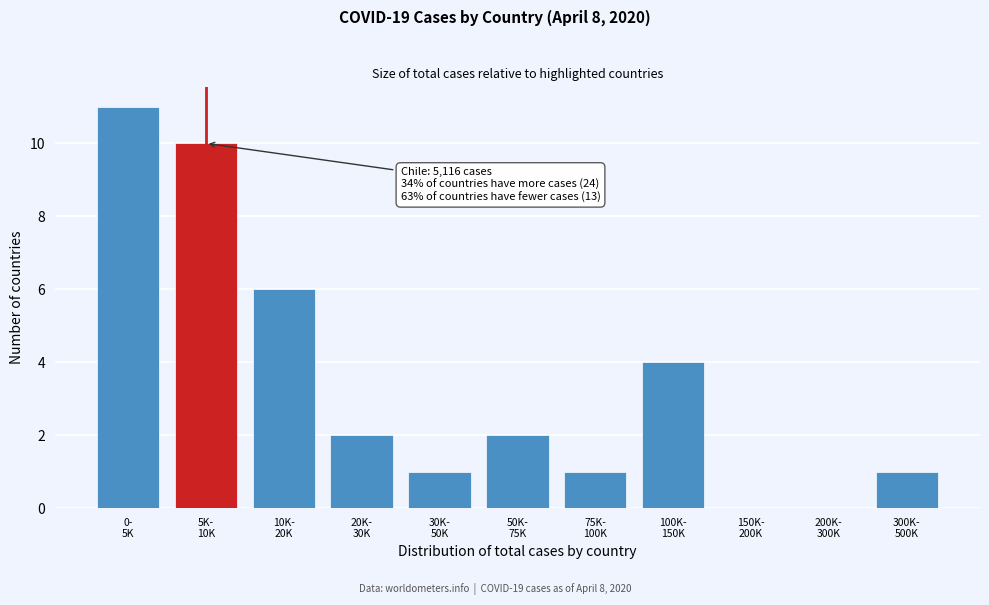

What is the maximum value shown in the chart?

11